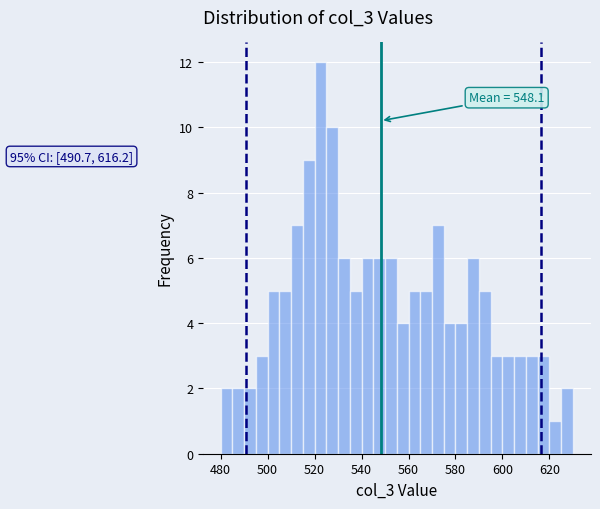

Around what value on the x-axis is the tallest bar? Give the approximate position of its centre, as read against the axis.

522